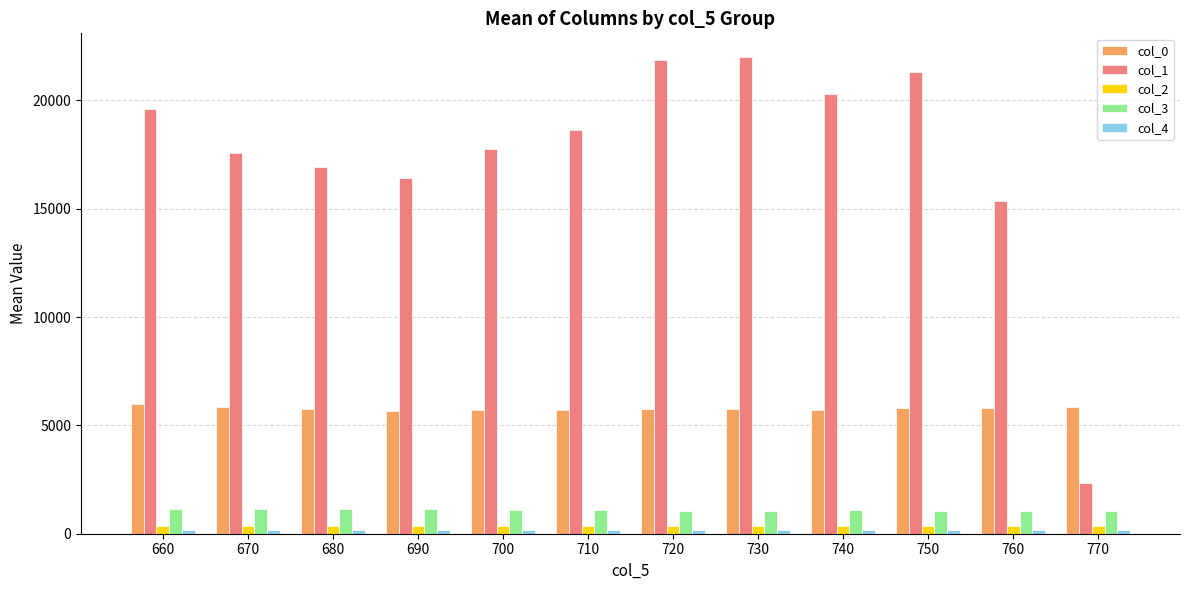

Does the chart contain stacked bars?

No